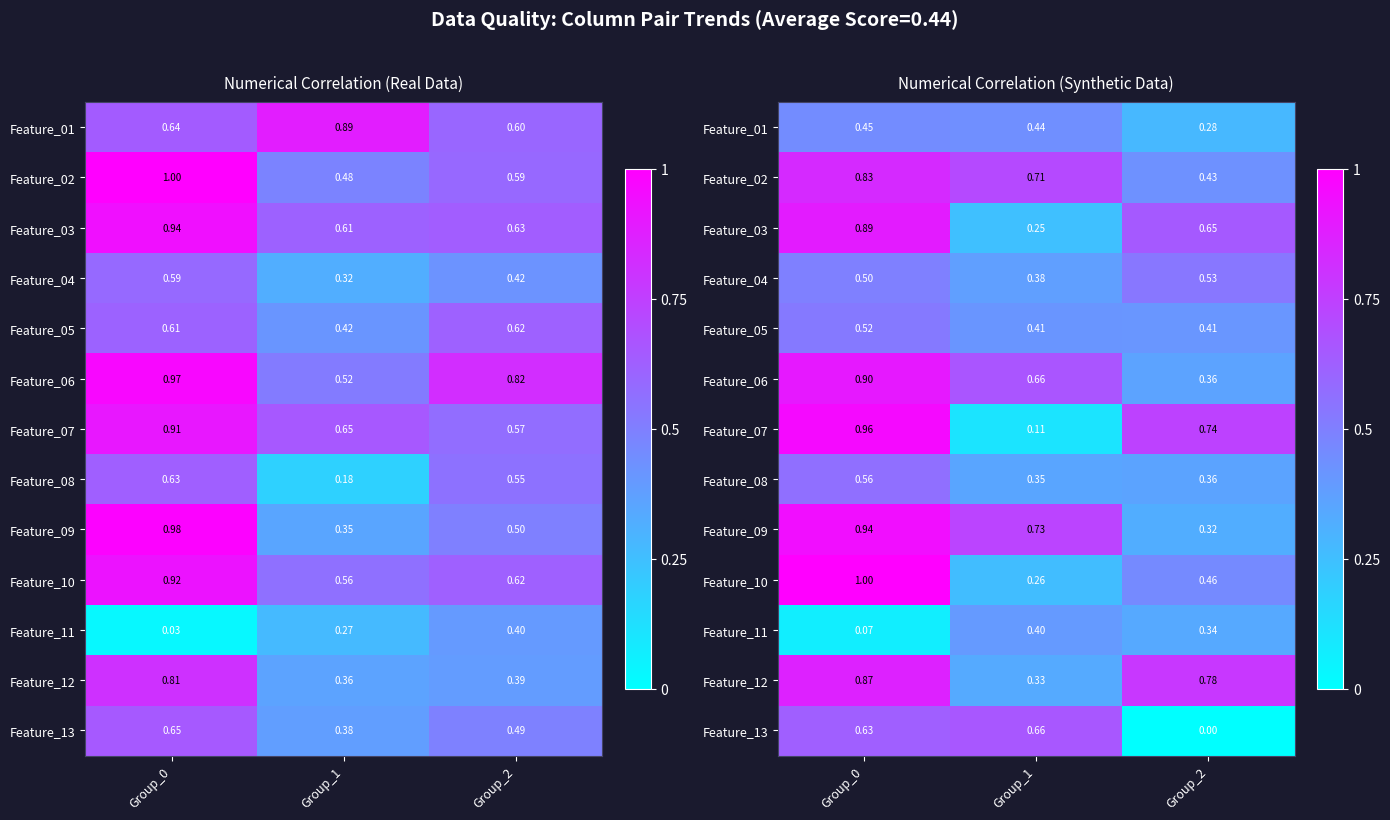

At how many categories does at least one series exceed 0?

3